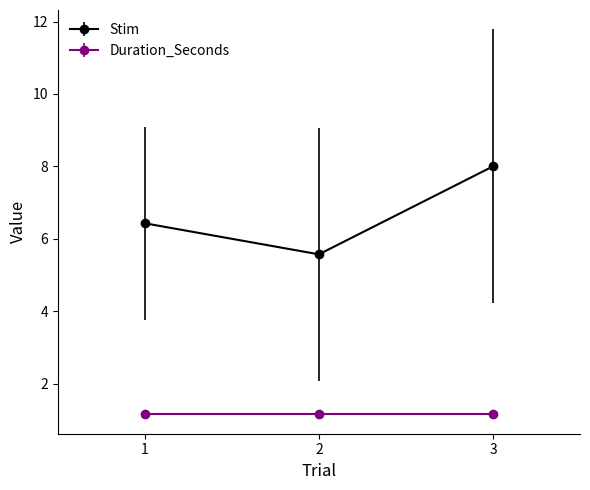

List the labels in order of Stim value, smallest first.

2, 1, 3